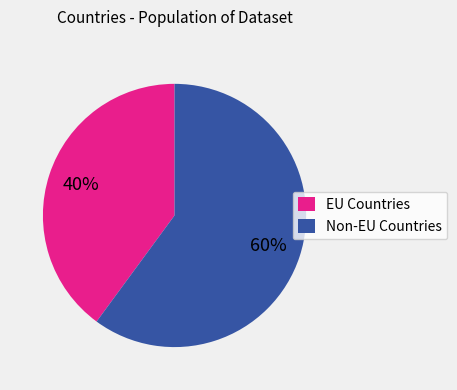

To the nearest percent, what is the average slice percentage?

50%